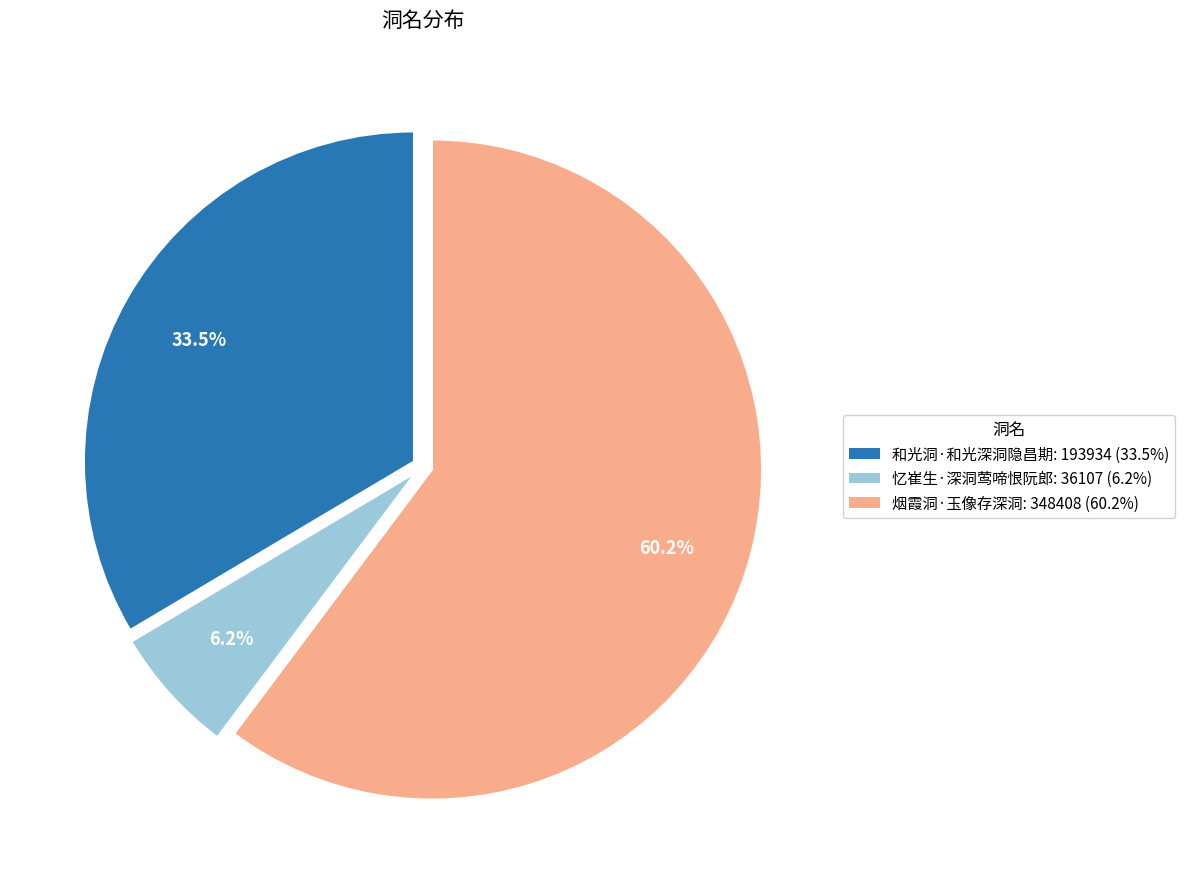

Is the sum of 和光洞·和光深洞隐昌期 and 忆崔生·深洞莺啼恨阮郎 greater than half?

No